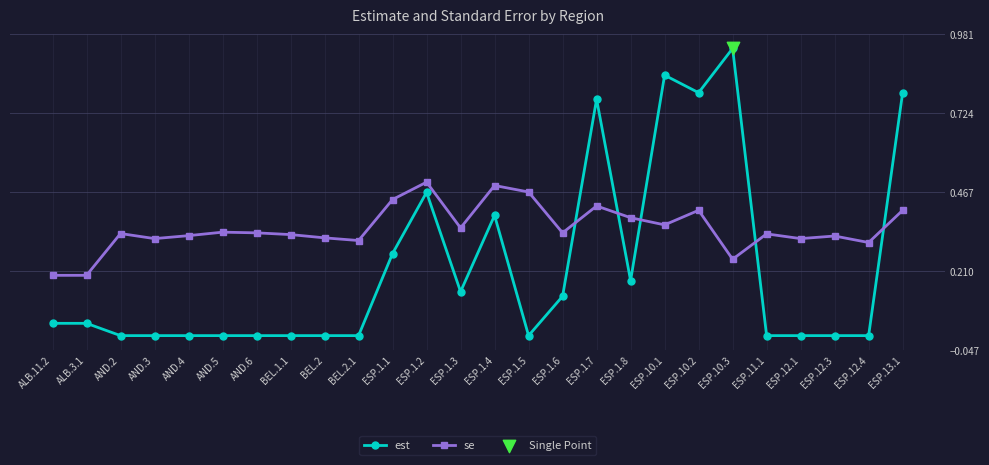

Which series has the largest range (max minus min)?

est